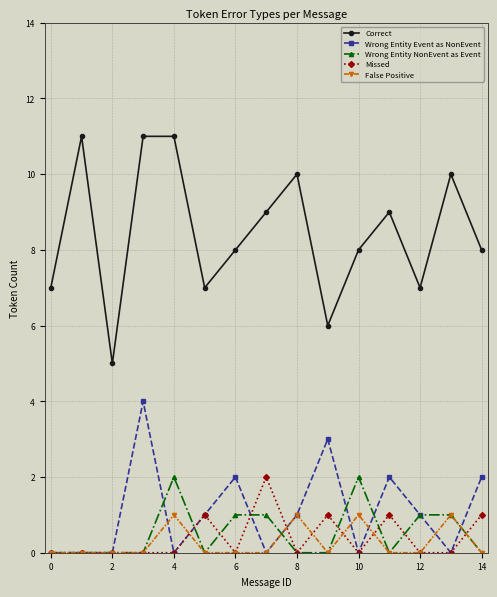

How many data points does each series have?

15